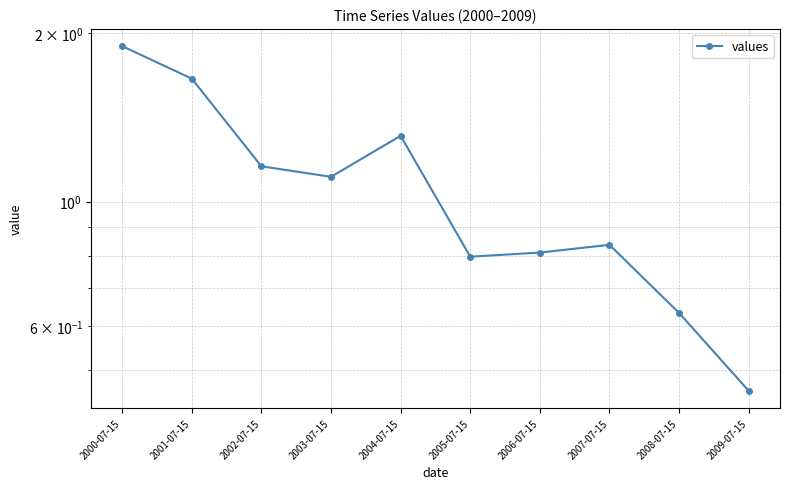

What is the label of the 1st point from the right?

2009-07-15